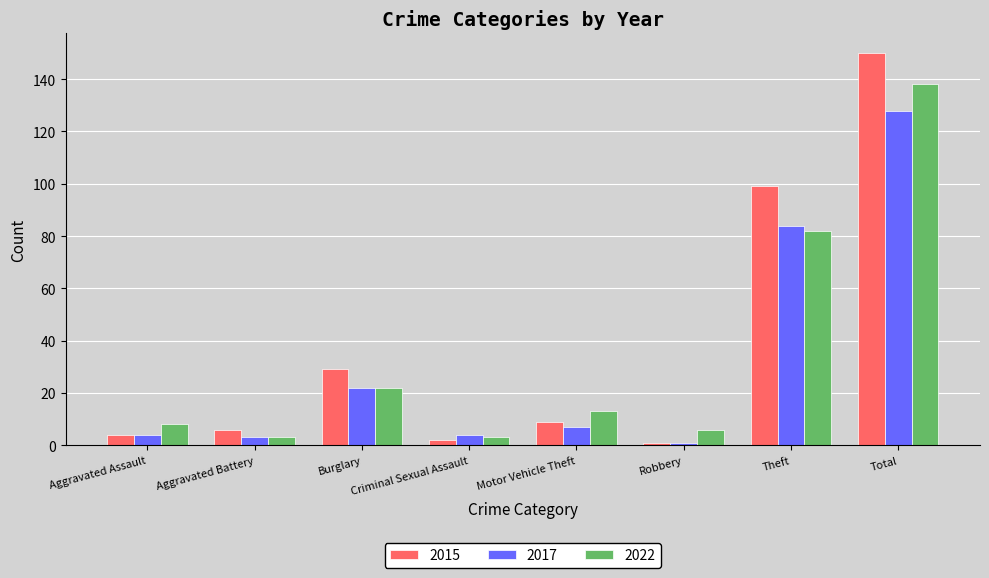

How many bars are there in each group?

3